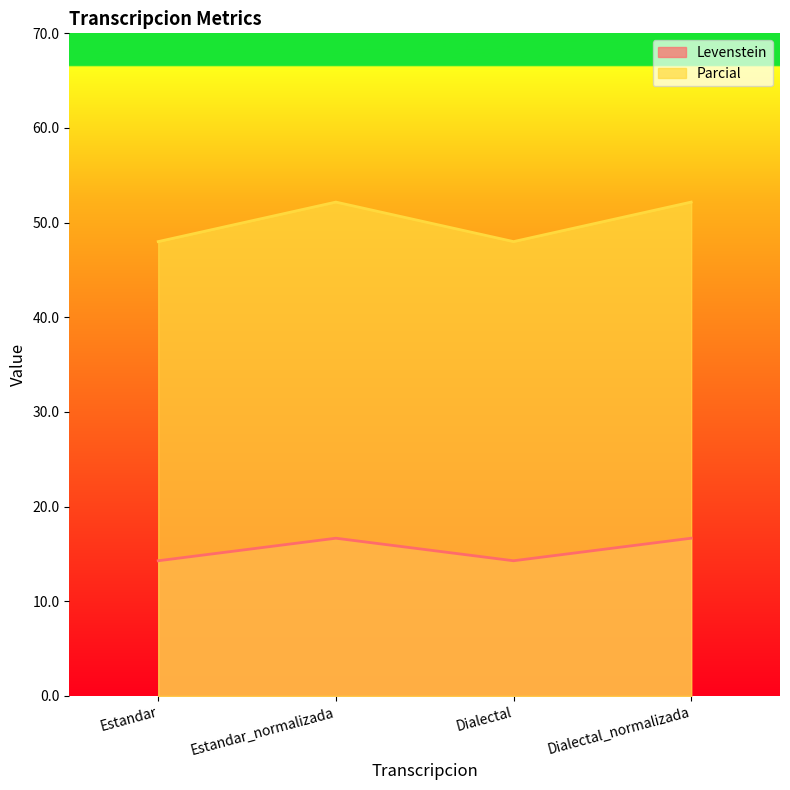

Reading left to right, extract all data points from this chart.

Levenstein: Estandar=14.3	Estandar_normalizada=16.7	Dialectal=14.3	Dialectal_normalizada=16.7
Parcial: Estandar=48.0	Estandar_normalizada=52.2	Dialectal=48.0	Dialectal_normalizada=52.2